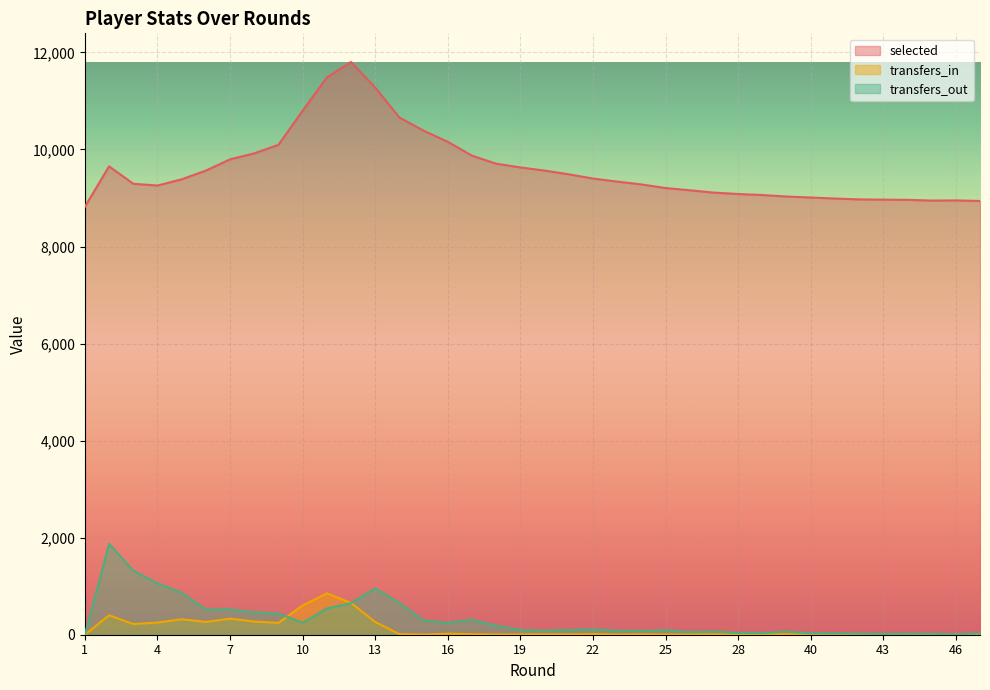

Which series has the largest total across all categories?

selected